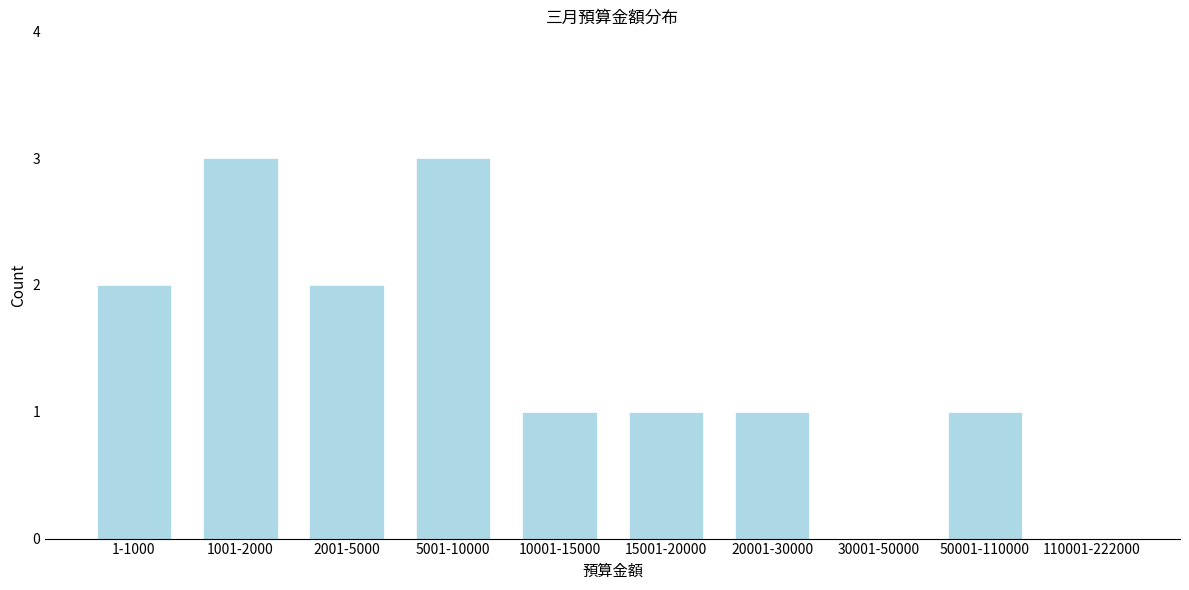

Reading left to right, list all the values displayed in this chart.

1-1000=2	1001-2000=3	2001-5000=2	5001-10000=3	10001-15000=1	15001-20000=1	20001-30000=1	30001-50000=0	50001-110000=1	110001-222000=0